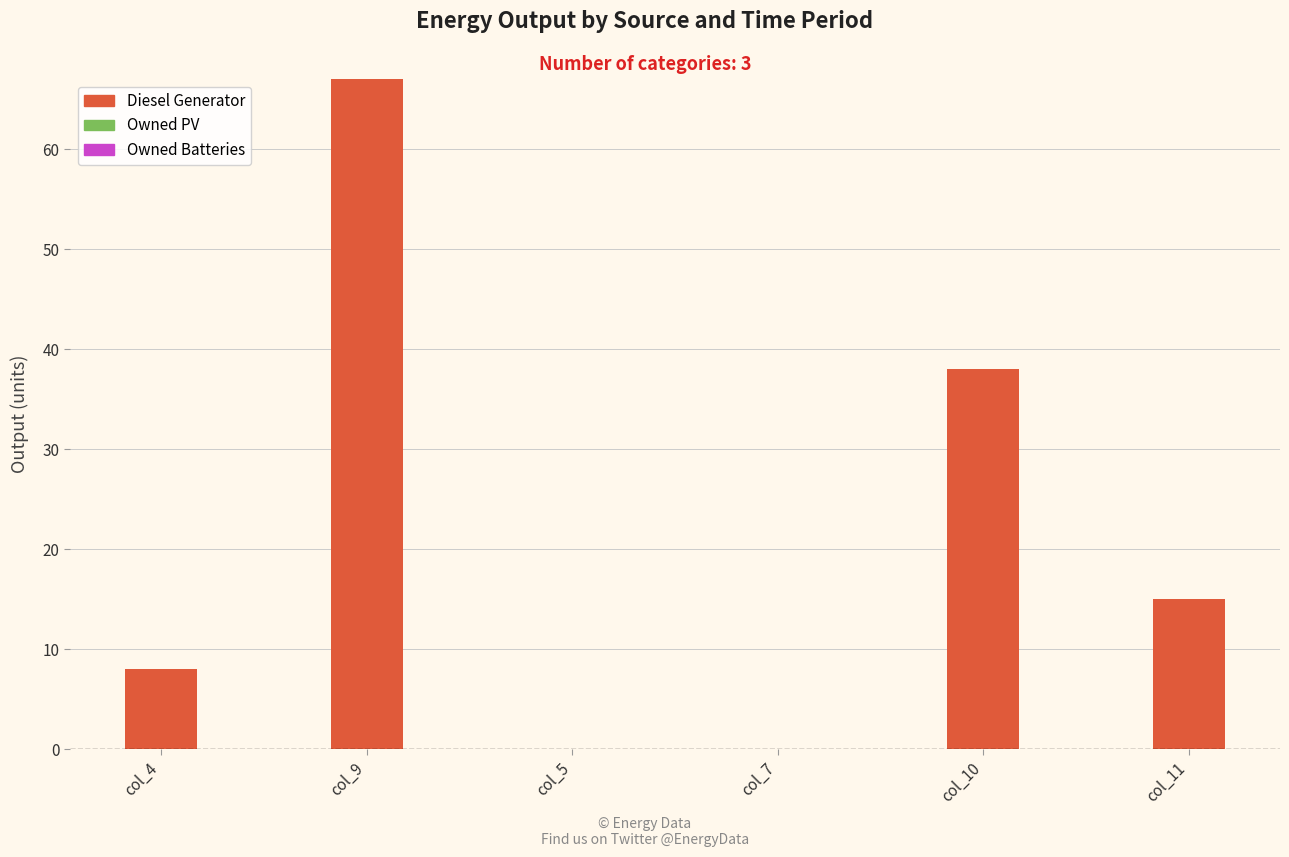

At which label is the value closest to 33?

col_10